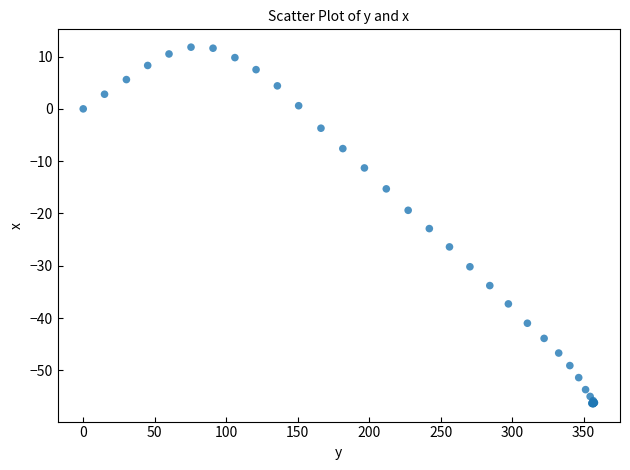

What Y value in the scatter plot is closest to -22?

-22.9